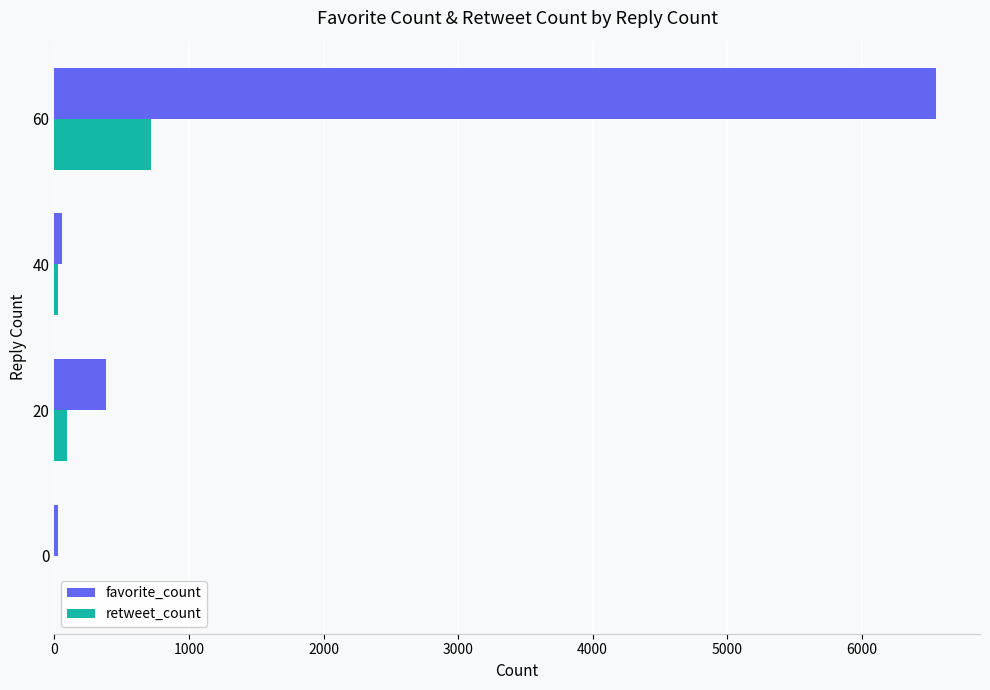

The value of retweet_count at 60 is 235. True or false?

False